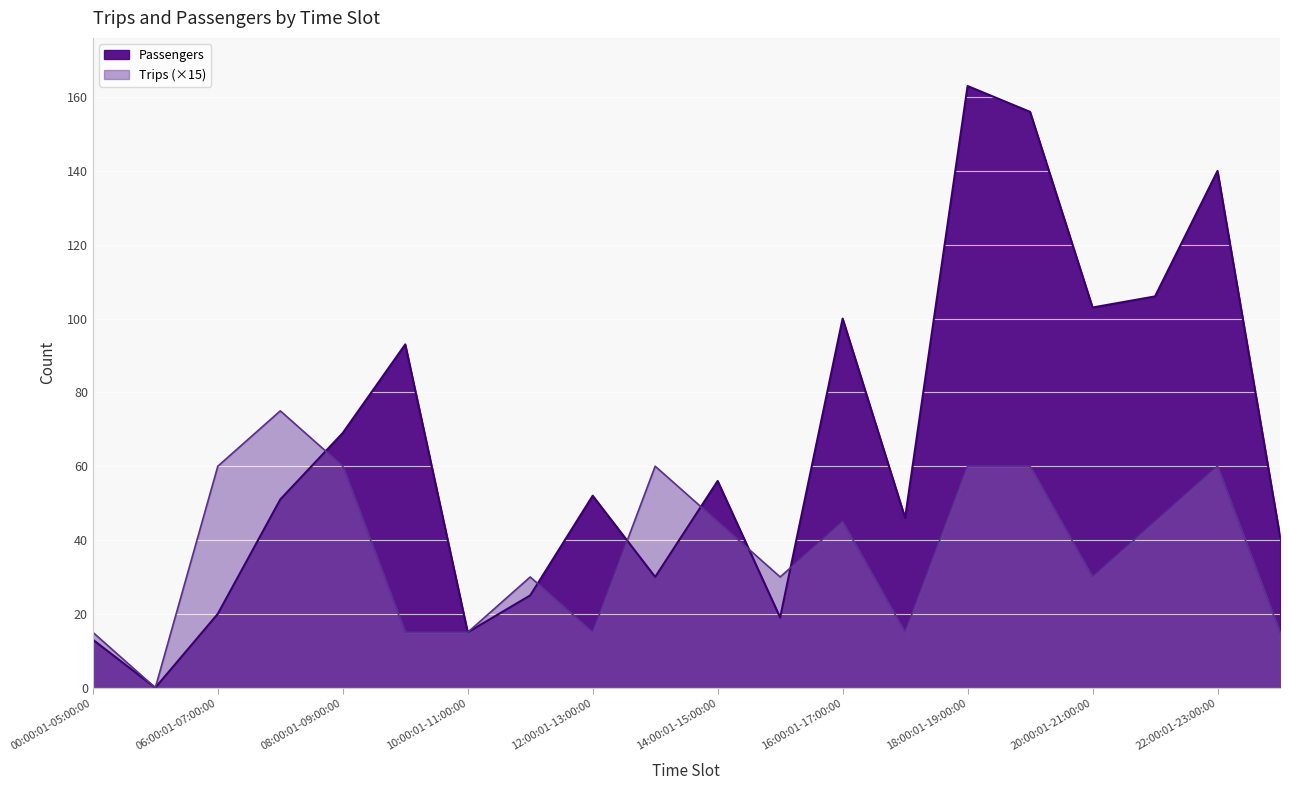

List the series in order of their overall mean, highest first.

Passengers, Trips